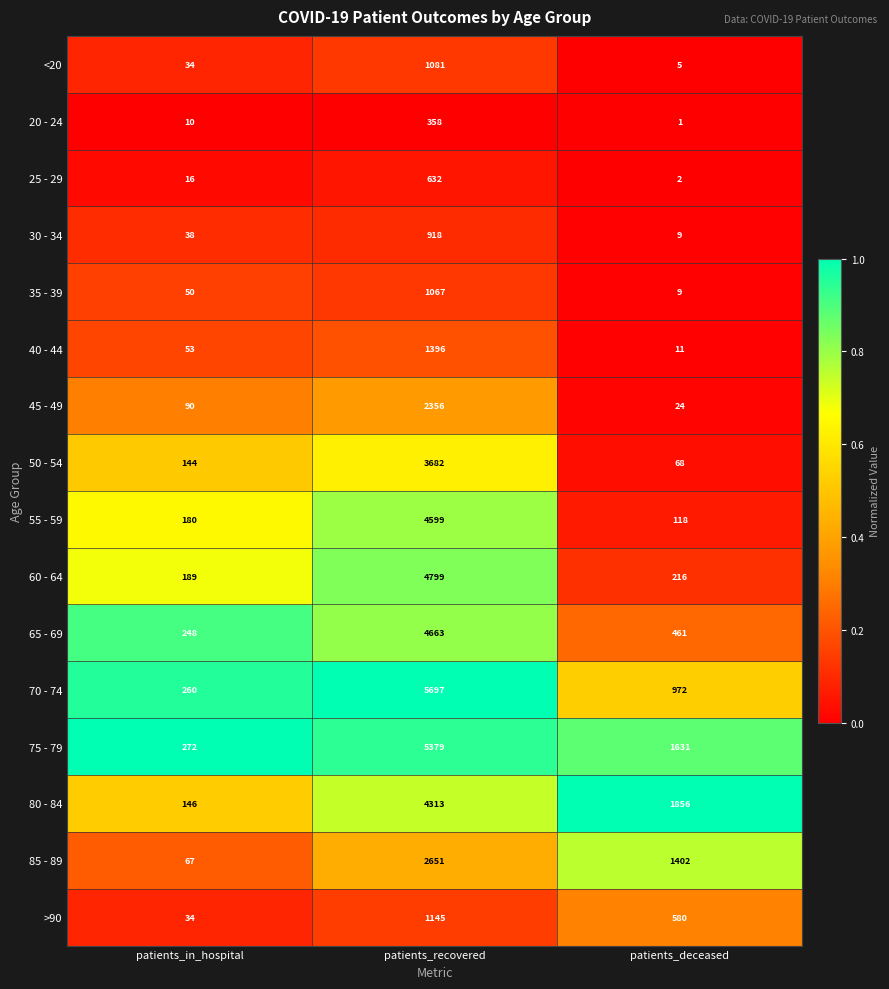

Which label corresponds to the largest value in the chart?

patients_recovered